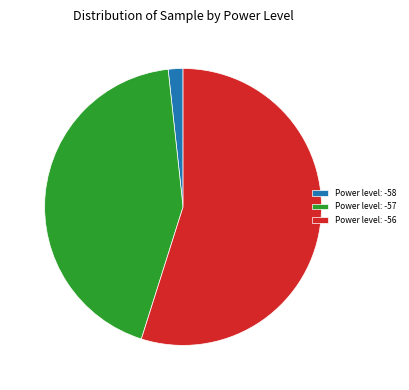

How many slices are in this pie chart?

3